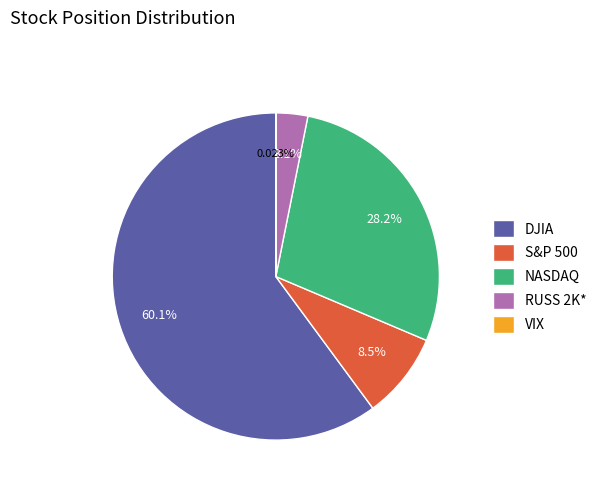

Do NASDAQ and DJIA together represent more than half of the pie?

Yes